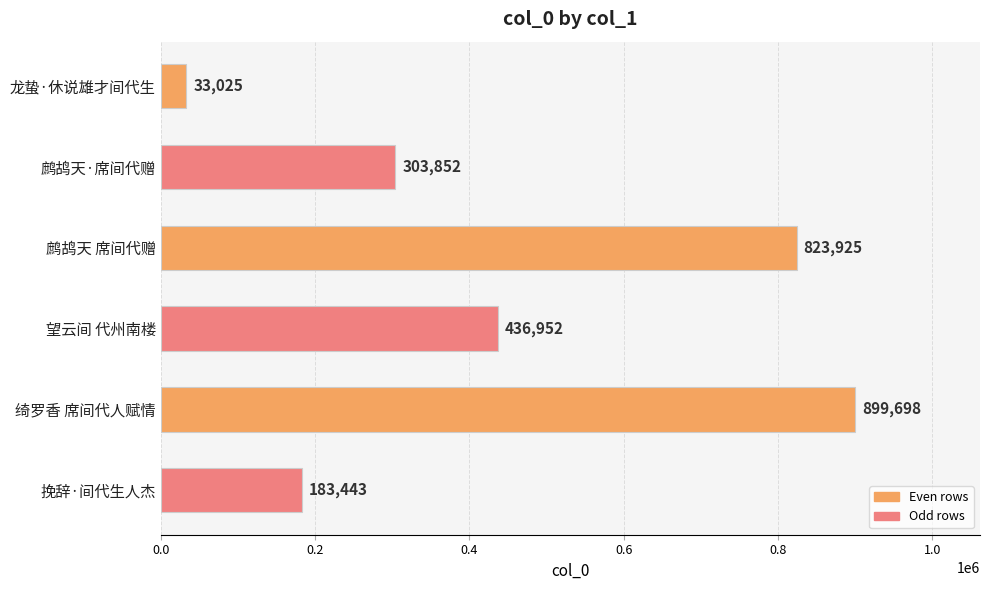

Read the value at 鹧鸪天 席间代赠.

823925